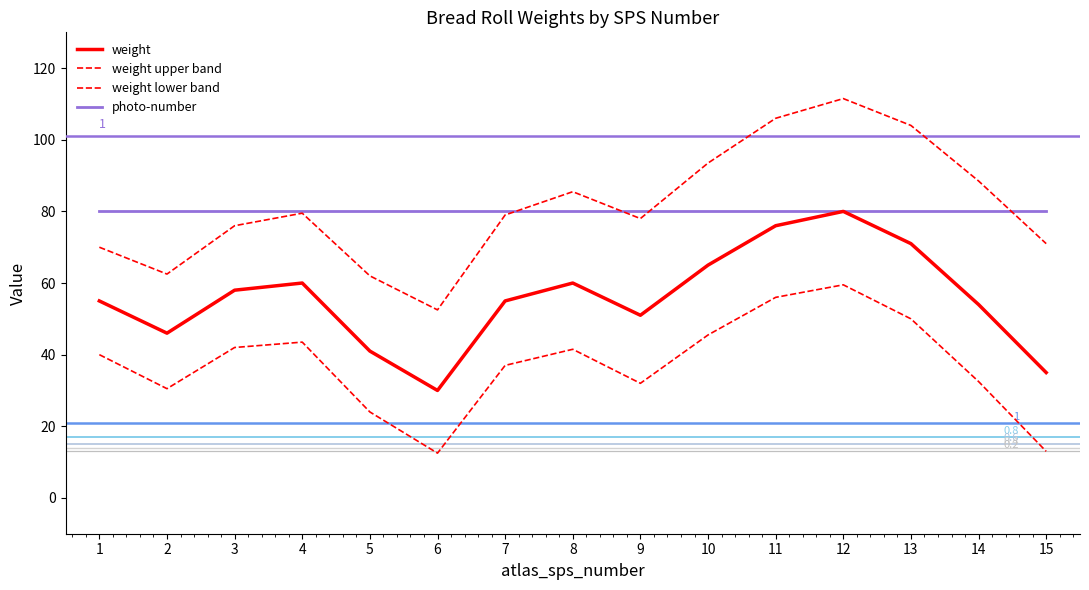

True or false: the data has more than 2 interior local peaks.

True